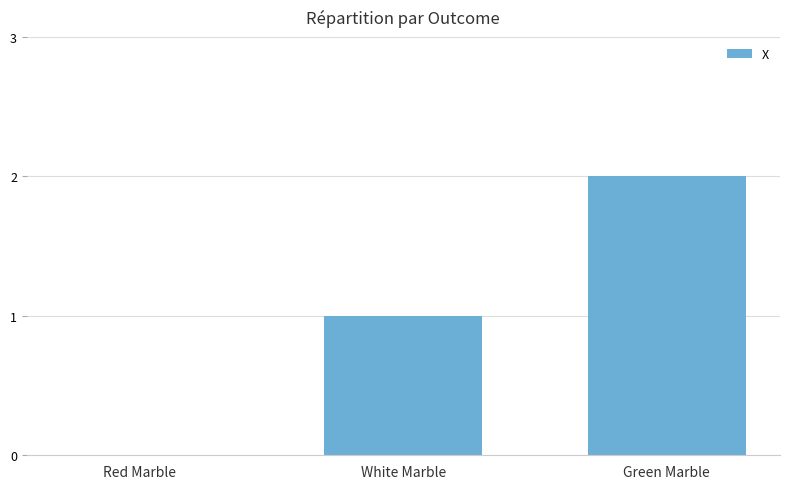

What is the sum of the values at Green Marble and White Marble?

3